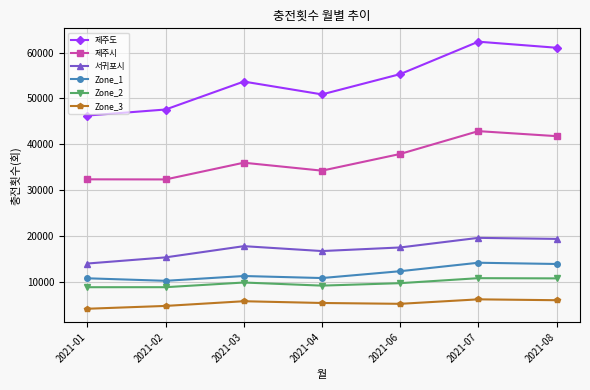

Which series has the largest total across all categories?

제주도